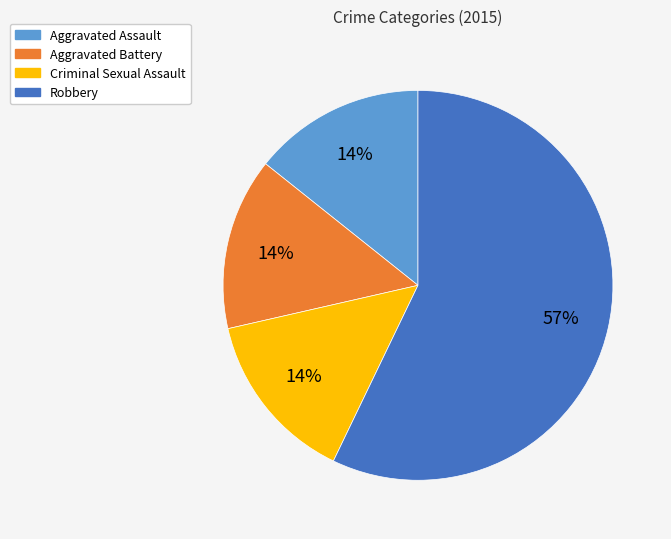

Combined, do Aggravated Battery and Robbery account for over 50%?

Yes